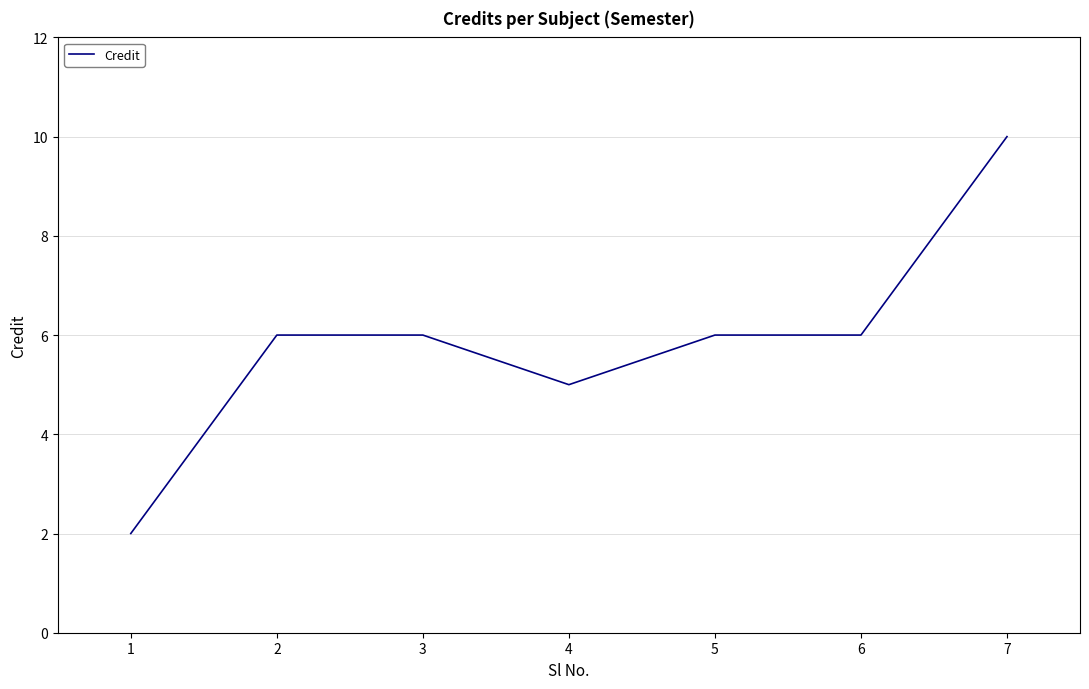

Reading right to left, list all the values displayed in this chart.

10	6	6	5	6	6	2